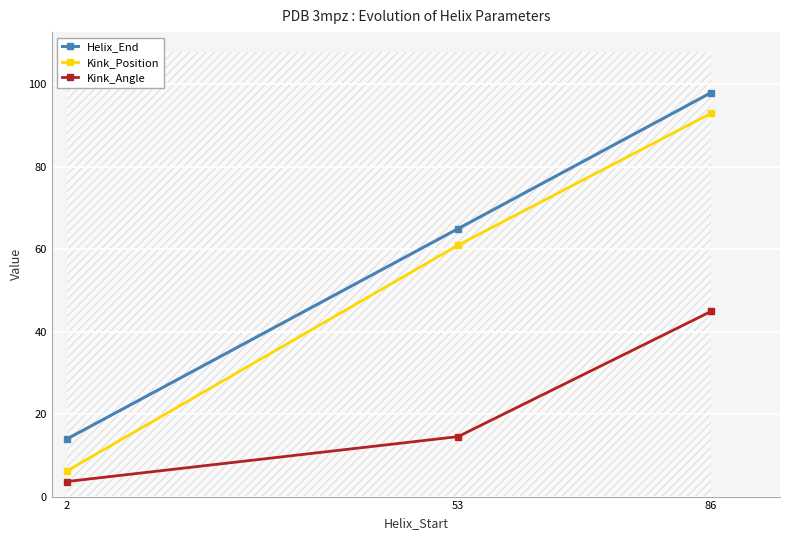

How many values in the Kink_Angle series exceed 14?

2